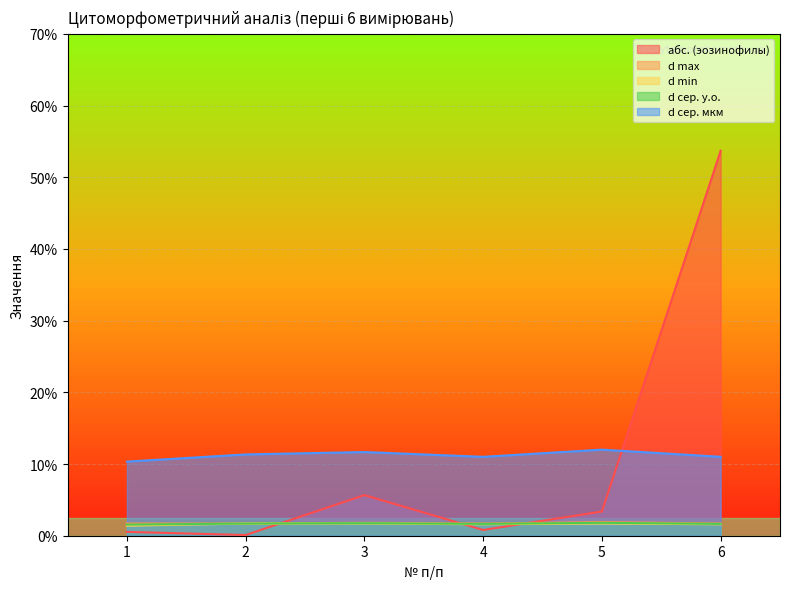

Reading left to right, list all the values displayed in this chart.

абс. (эозинофилы): 1=0.5	2=0.1	3=5.7	4=0.8	5=3.4	6=53.7
d max: 1=1.7	2=1.7	3=1.8	4=1.7	5=1.9	6=1.7
d min: 1=1.4	2=1.7	3=1.7	4=1.6	5=1.7	6=1.6
d сер. у.о.: 1=1.5	2=1.7	3=1.8	4=1.6	5=1.8	6=1.6
d сер. мкм: 1=10.3	2=11.3	3=11.7	4=11.0	5=12.0	6=11.0